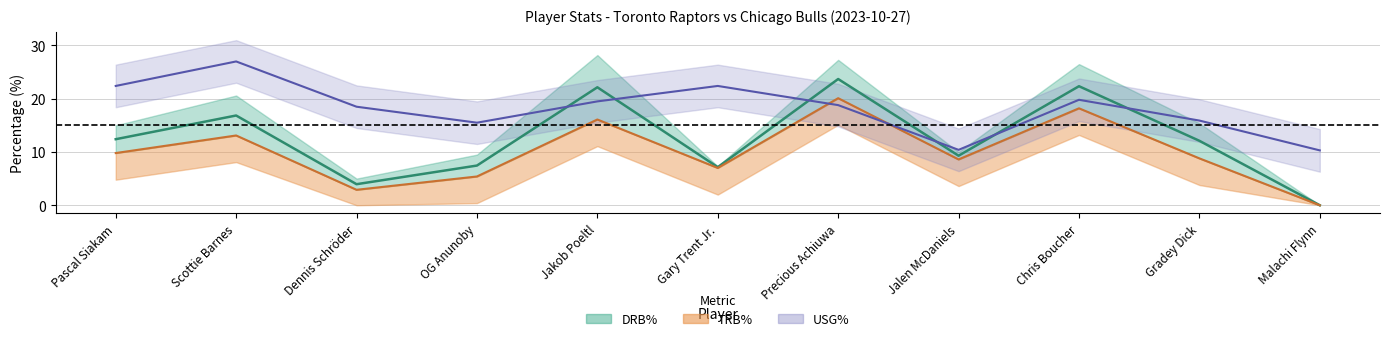

What is the sum of the TRB% values at Dennis Schröder and Jakob Poeltl?

19.0